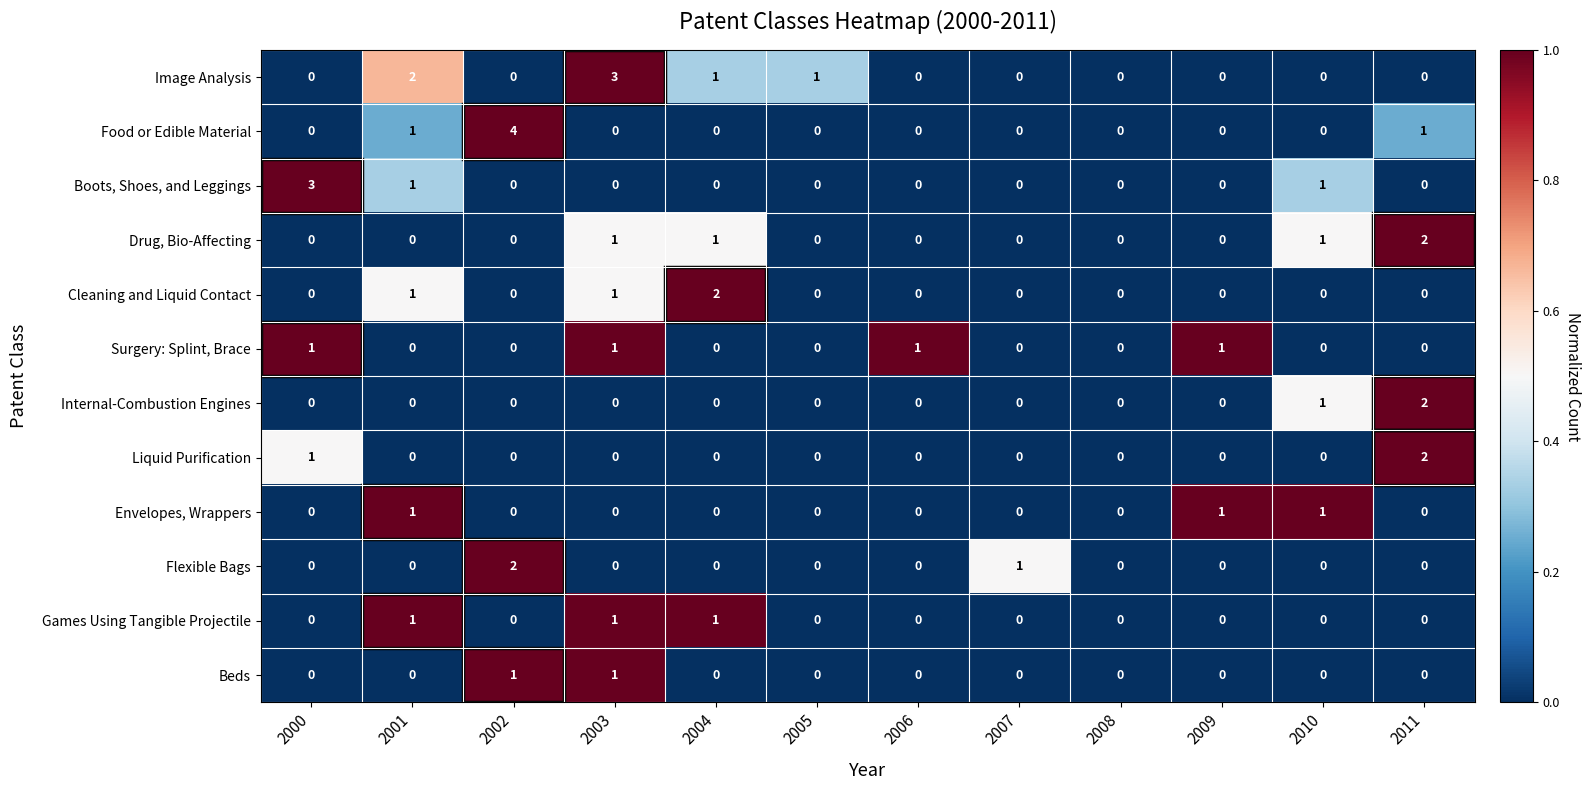

How many series are shown in this chart?

12